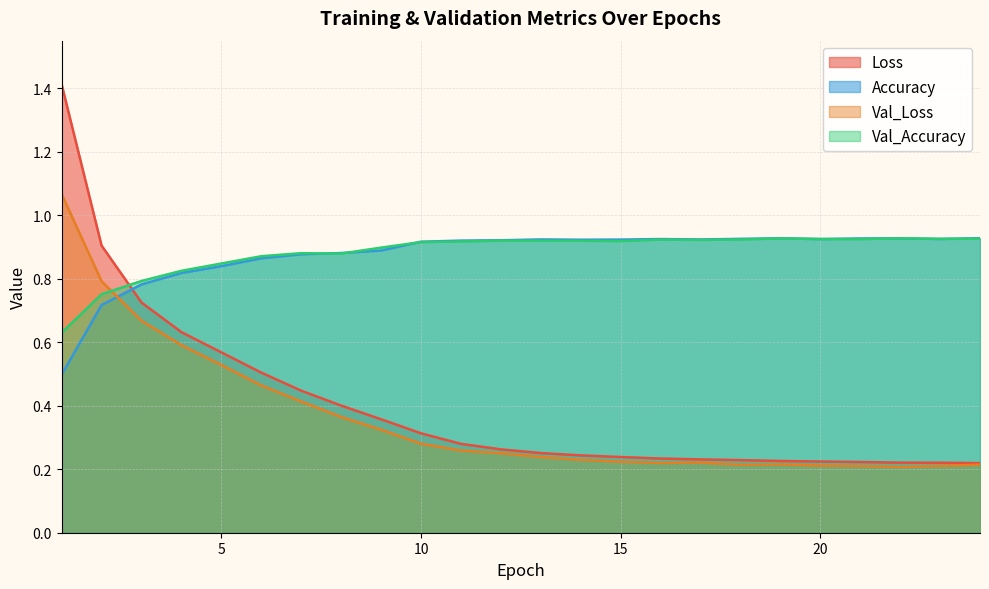

What is the total value across all series at 1?

3.6